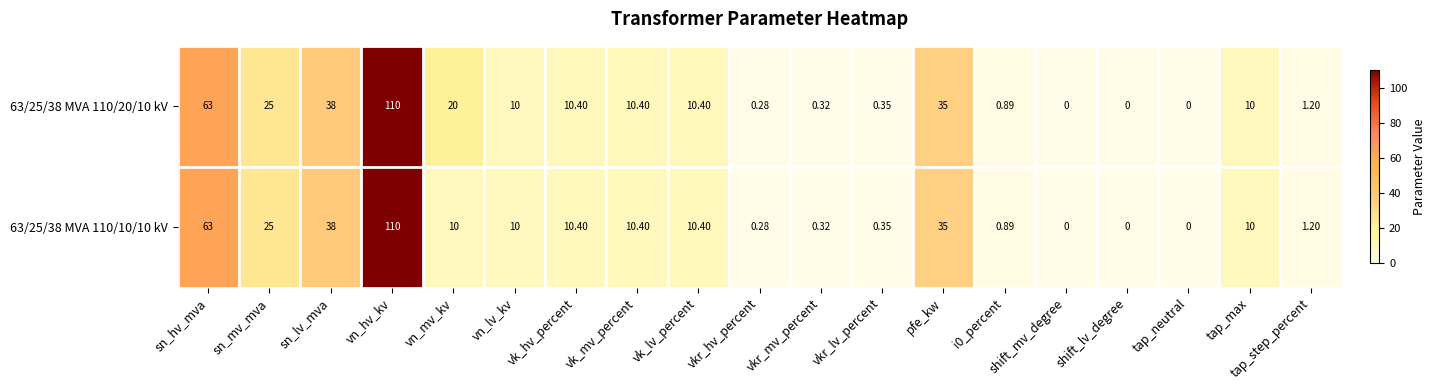

Where is 63/25/38 MVA 110/20/10 kV nearest to the value 55?

sn_hv_mva